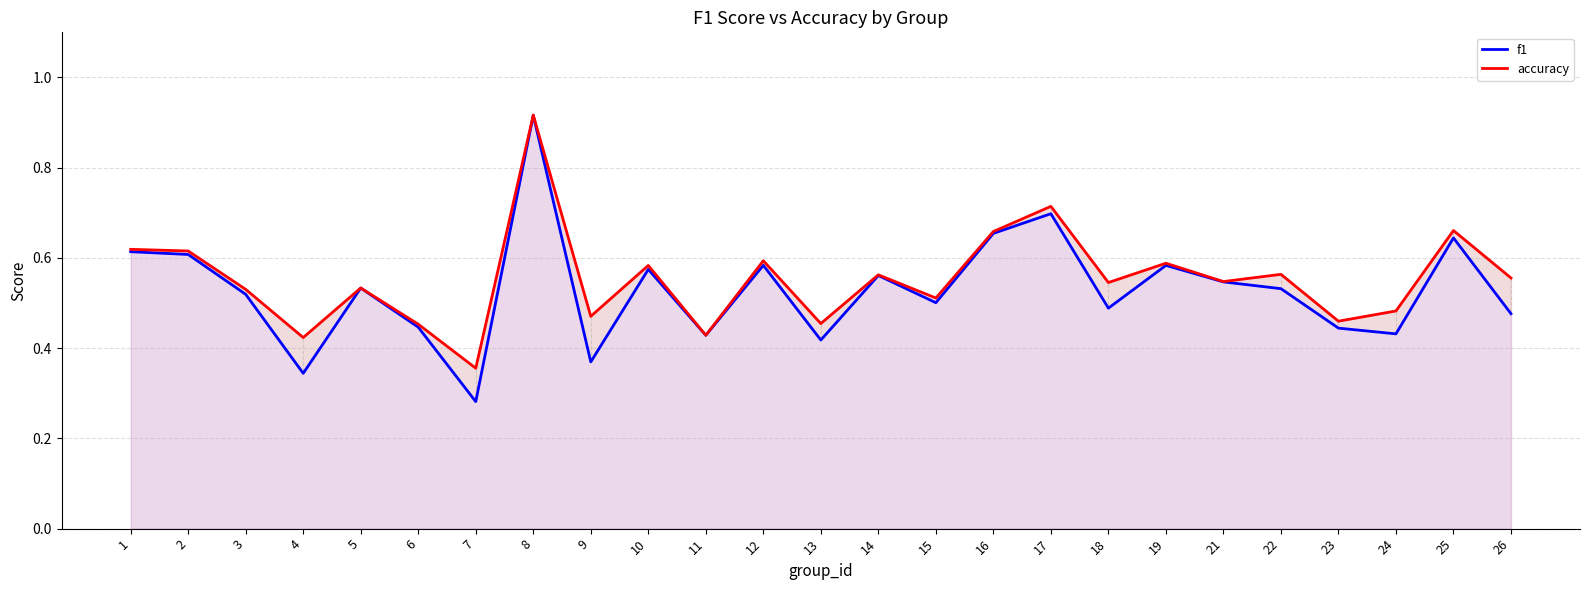

At which category does accuracy reach its first local valley?

4